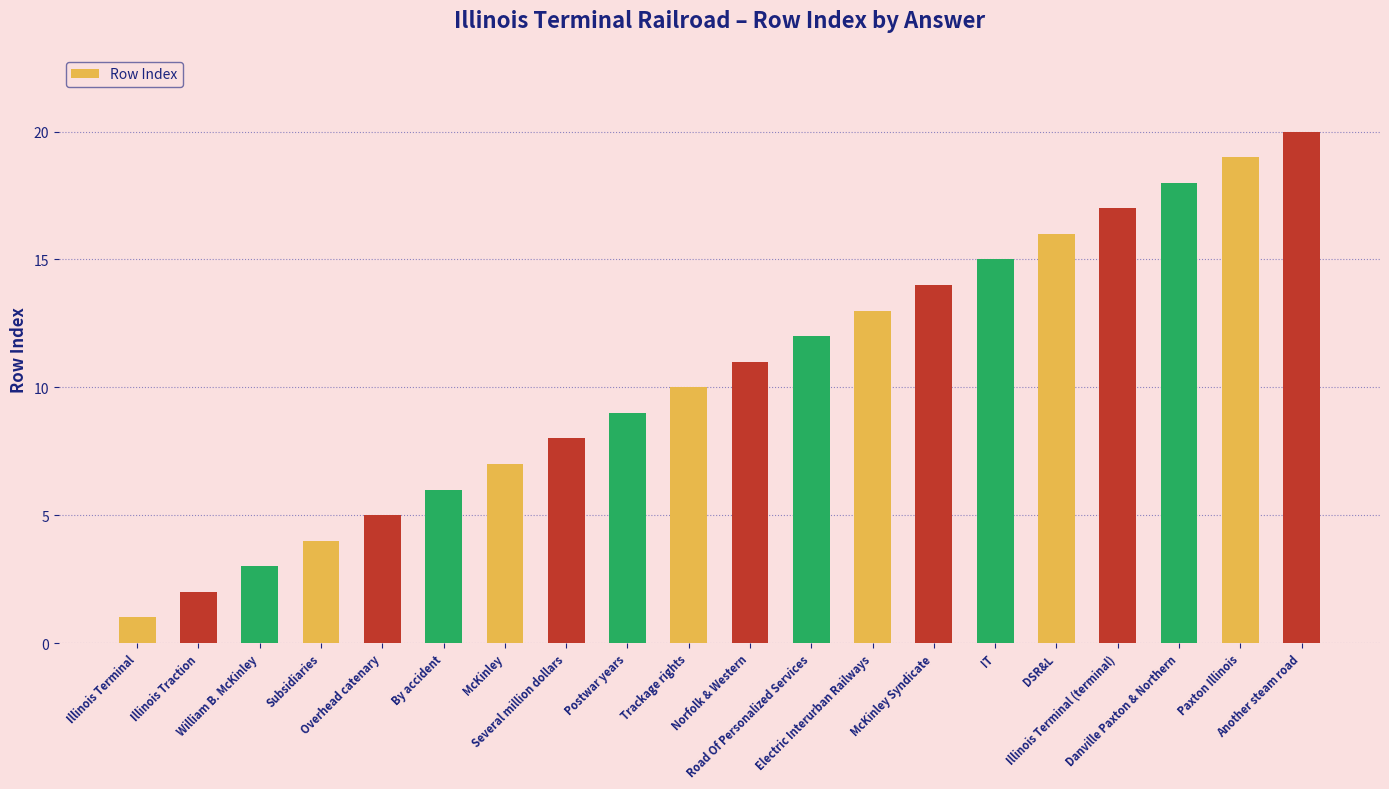

What is the change in value from Illinois Terminal to McKinley Syndicate?

+13